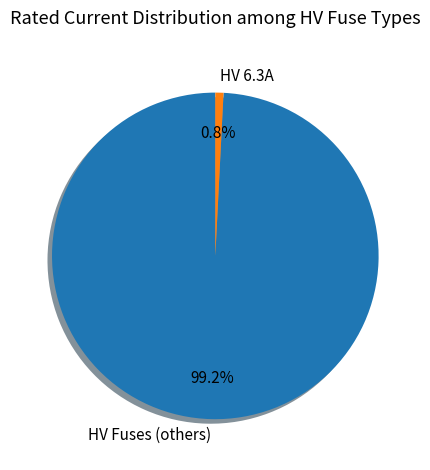

What is the largest slice in the pie chart?

HV Fuses (others)